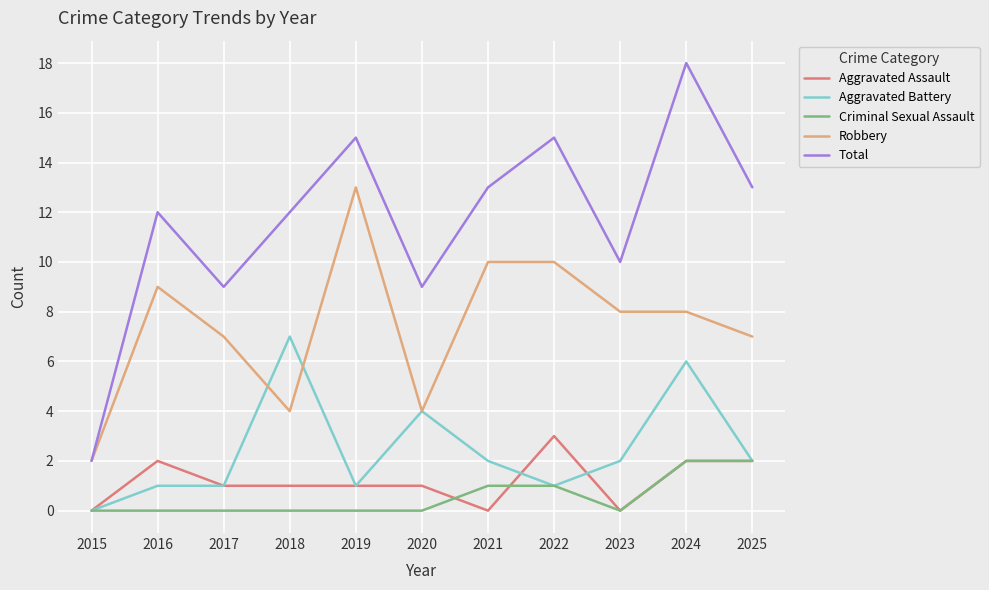

At how many categories does at least one series exceed 4?

10